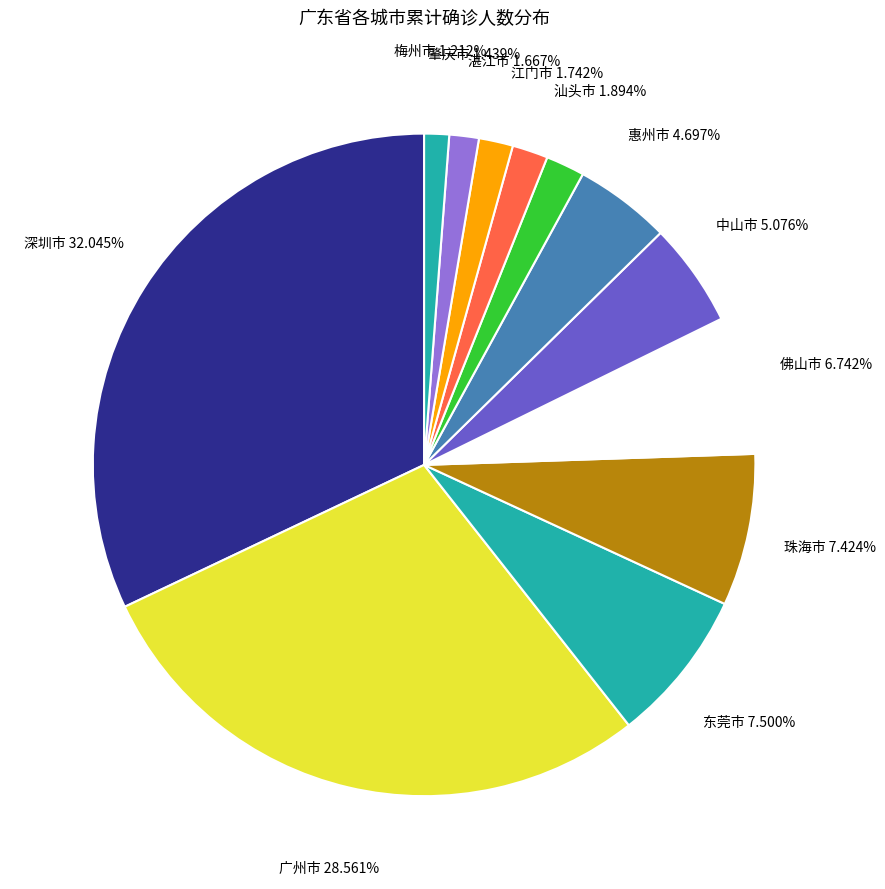

Is 佛山市 the majority of the pie?

No